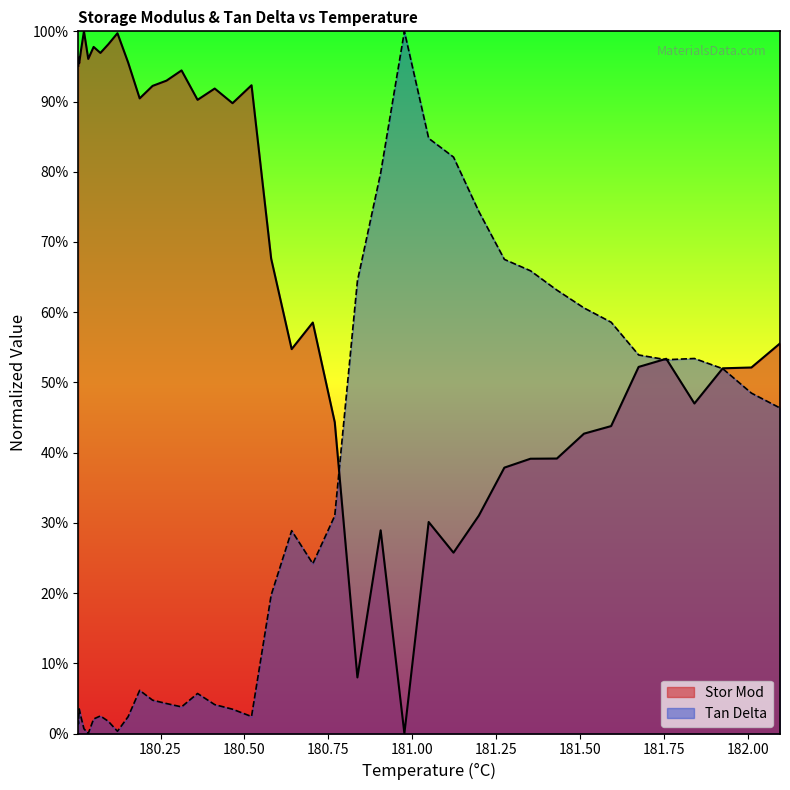

Which series has the largest total across all categories?

Stor Mod